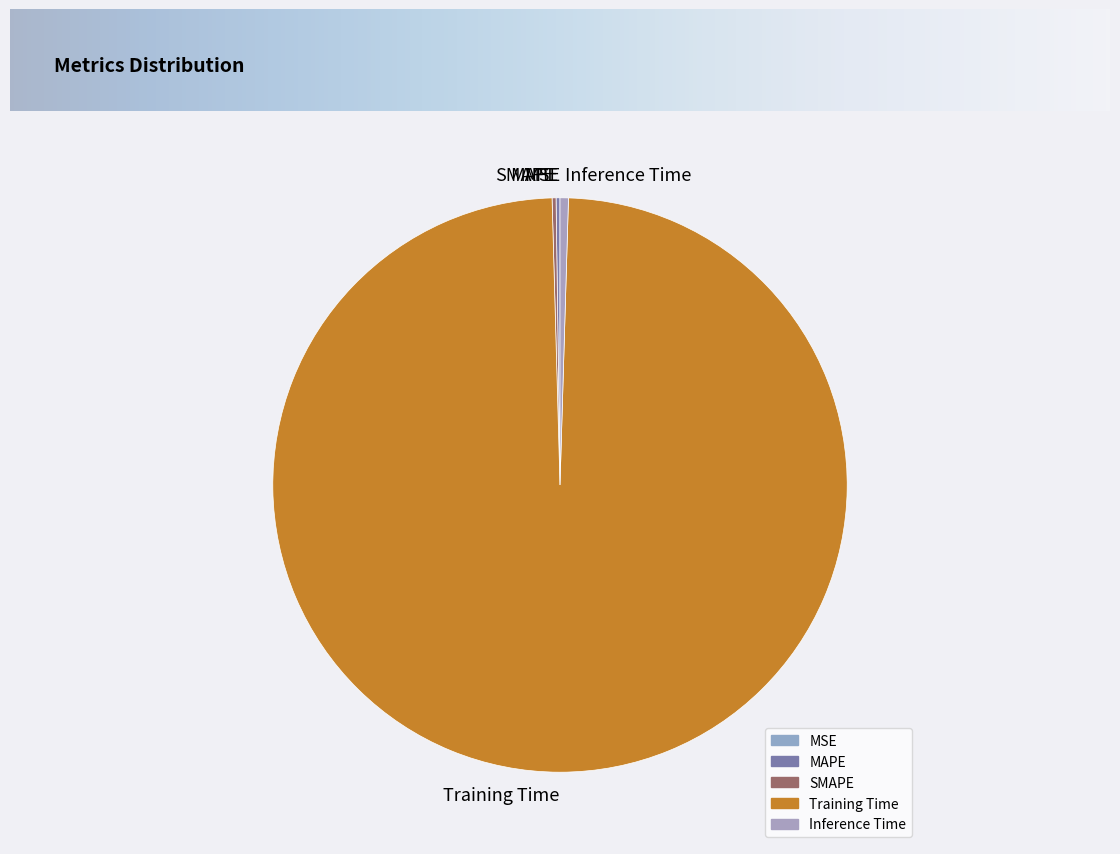

Is there a majority slice in this chart?

Yes